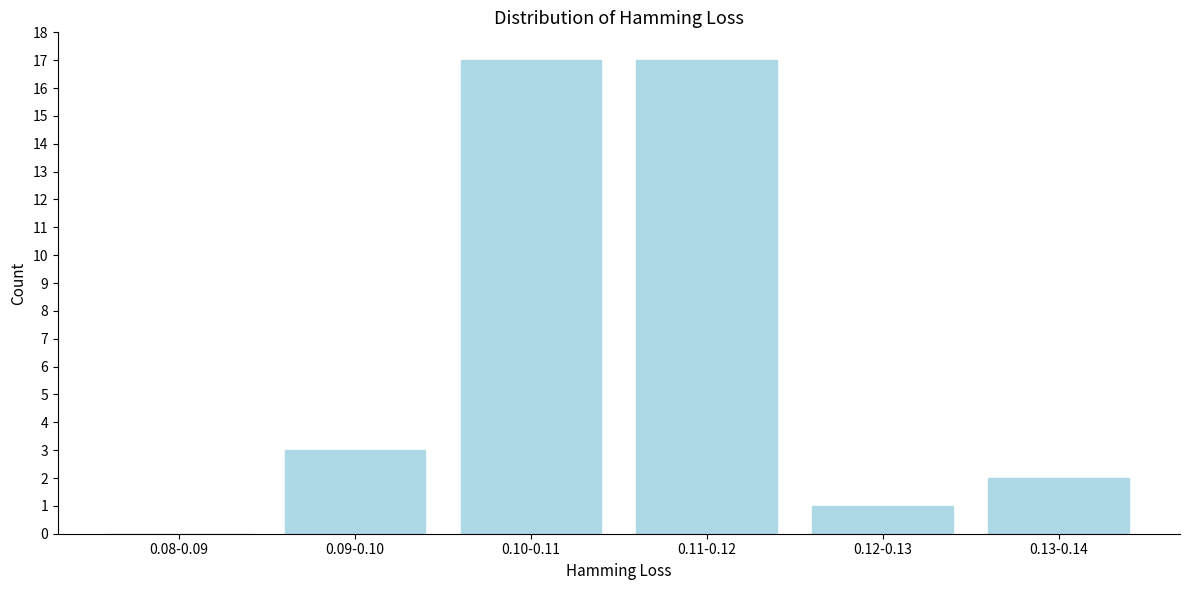

Reading right to left, transcribe all the data shown in this chart.

0.13-0.14=2	0.12-0.13=1	0.11-0.12=17	0.10-0.11=17	0.09-0.10=3	0.08-0.09=0